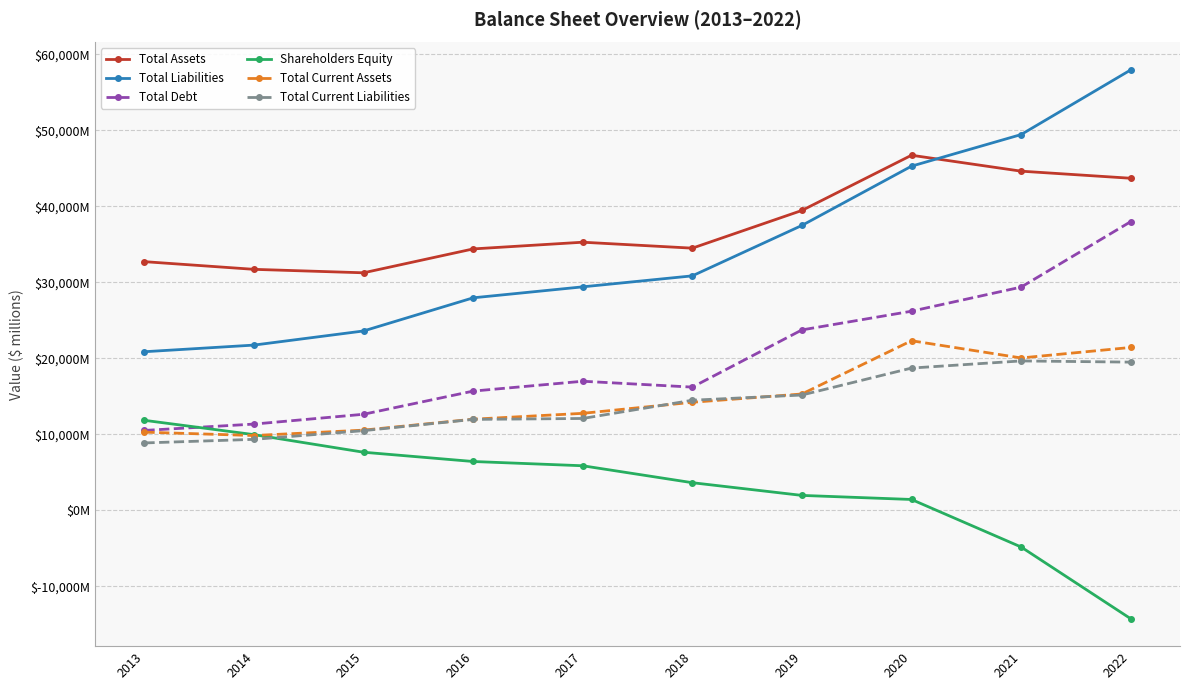

What value does the Total Assets series have at 2014?

31721